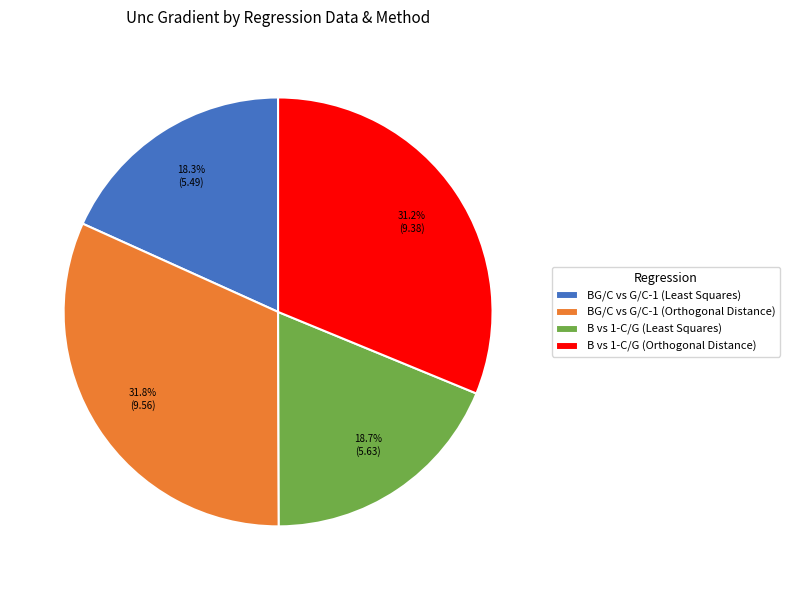

To the nearest percent, what is the average slice percentage?

25%